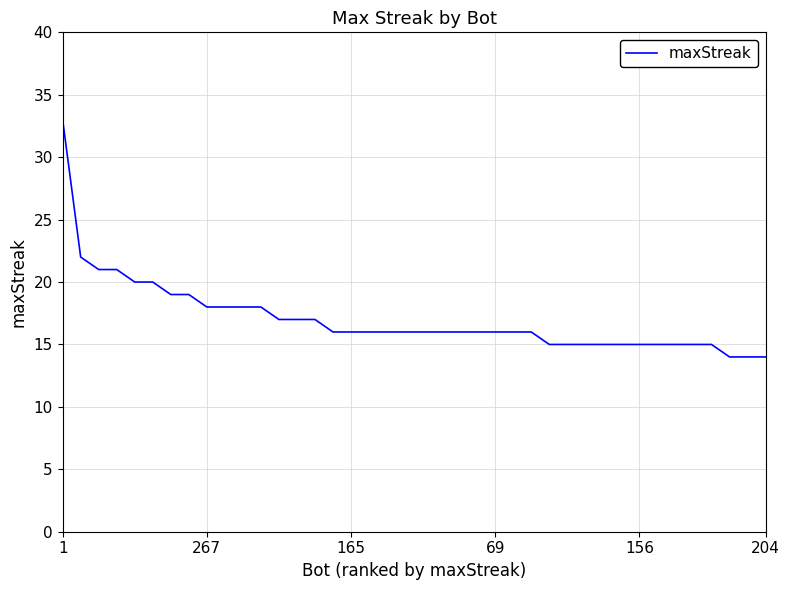

What is the maximum value shown in the chart?

33